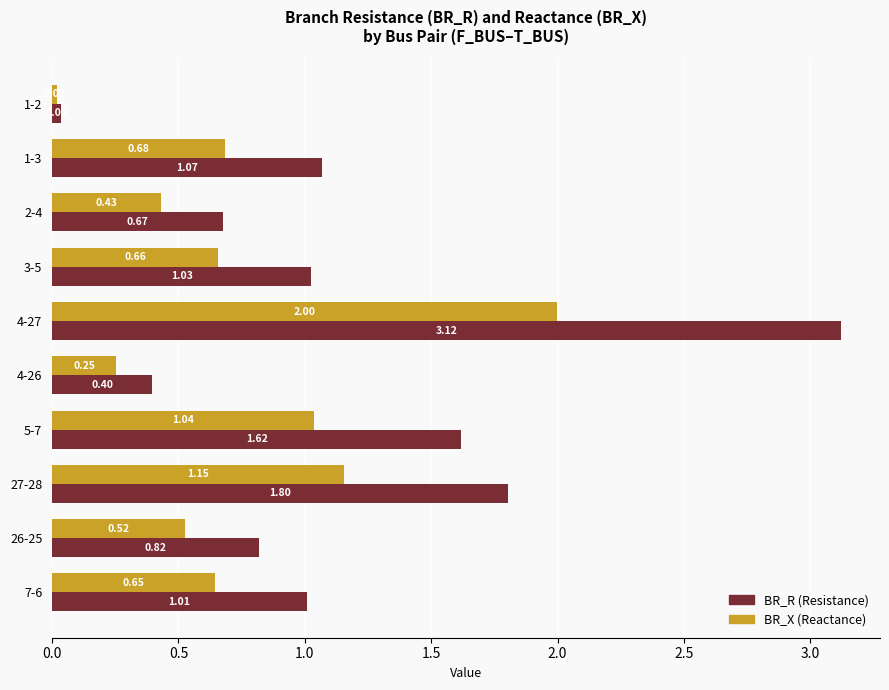

What is the total value across all series at 3-5?

1.7